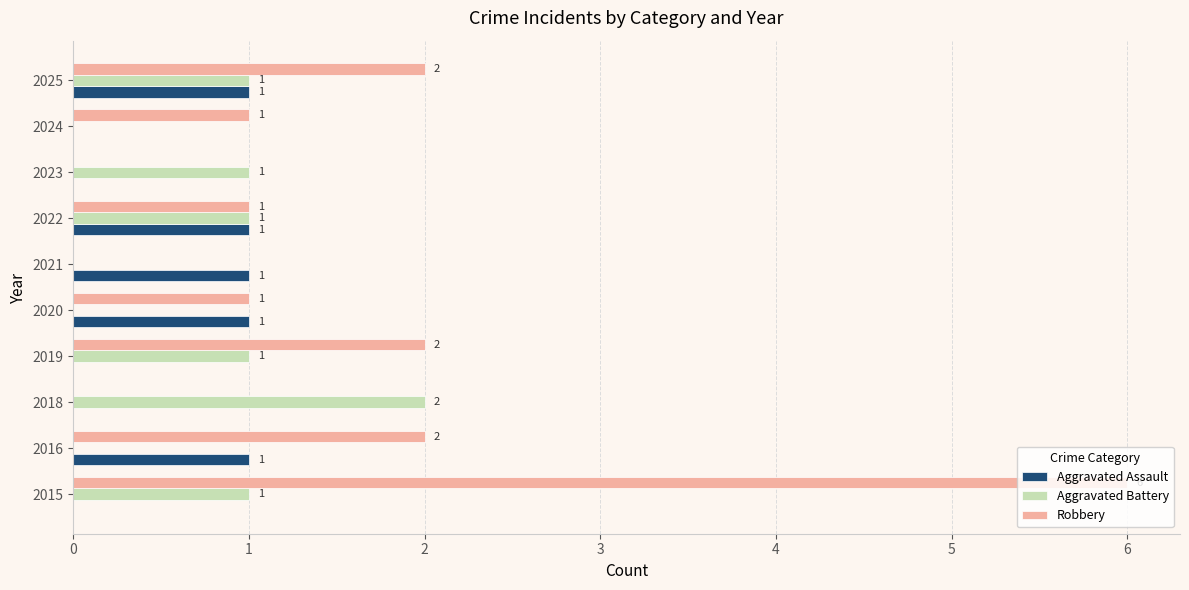

How many Aggravated Battery values are between 0 and 1?

9